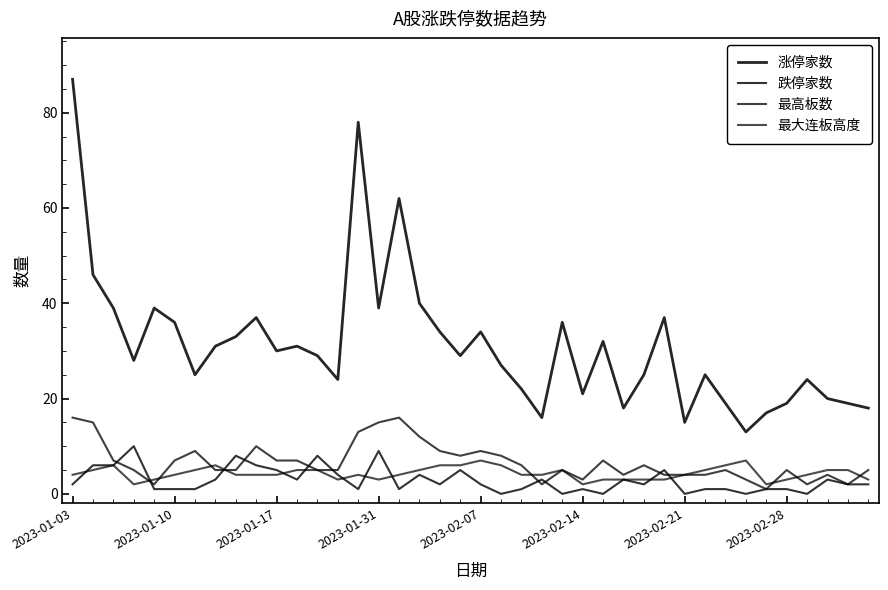

Does the chart have visible grid lines?

No